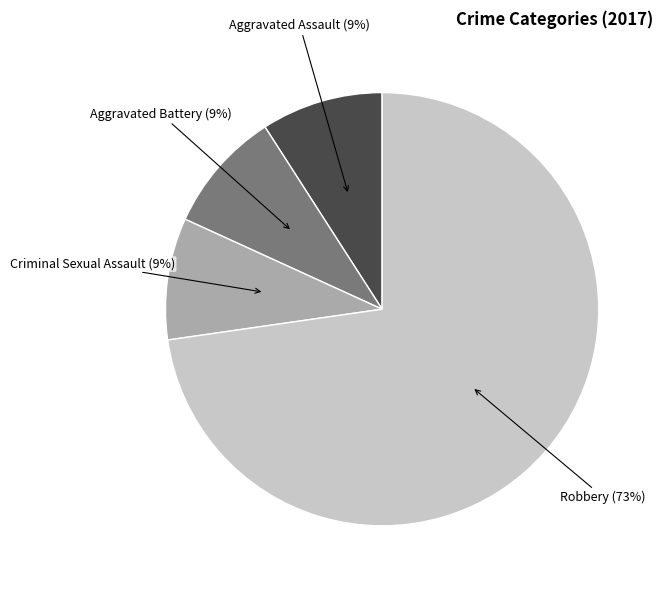

Is there a majority slice in this chart?

Yes